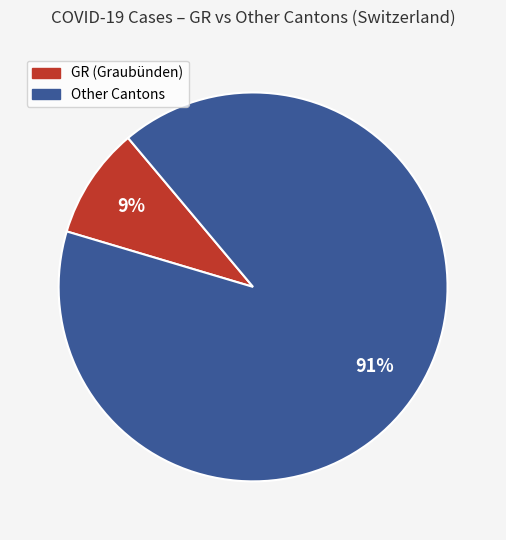

Is there any slice that represents more than half of the pie?

Yes